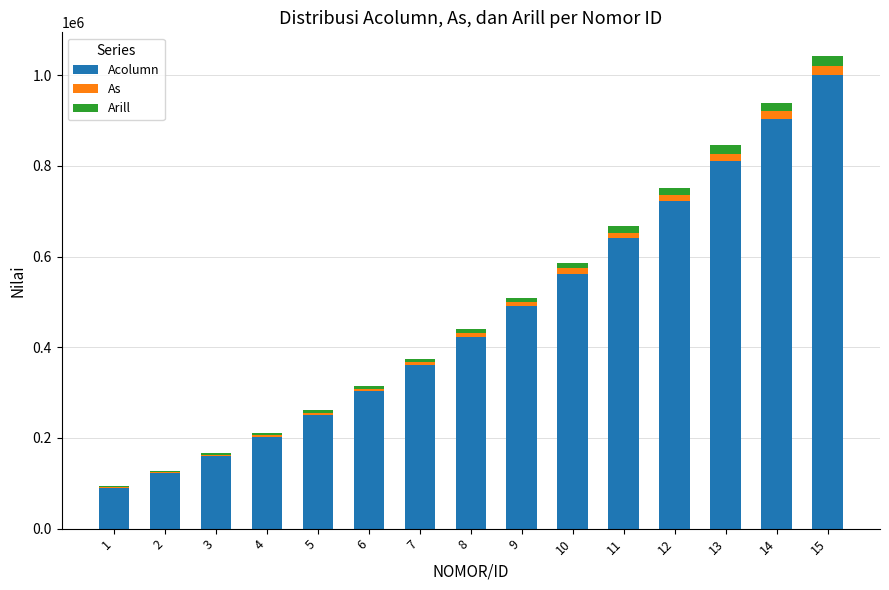

The value of Acolumn at 15 is 666205.8. True or false?

False